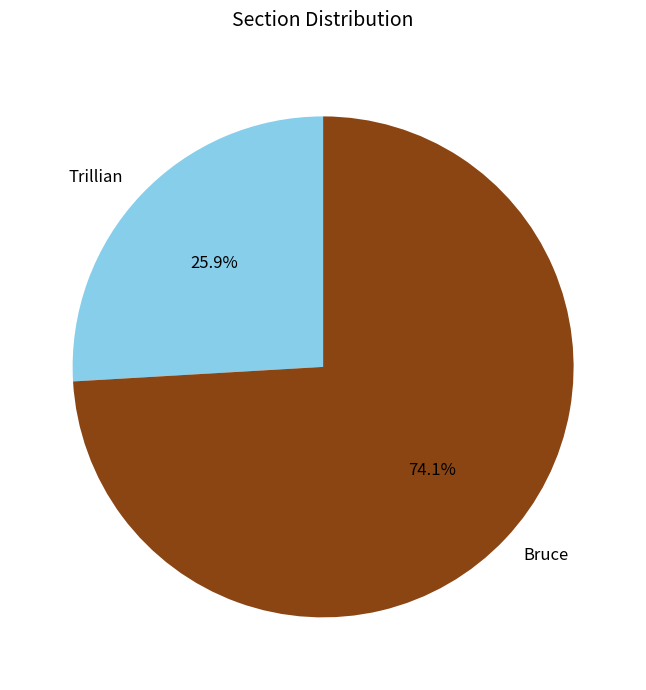

What percentage is the Bruce slice, to the nearest percent?

74%